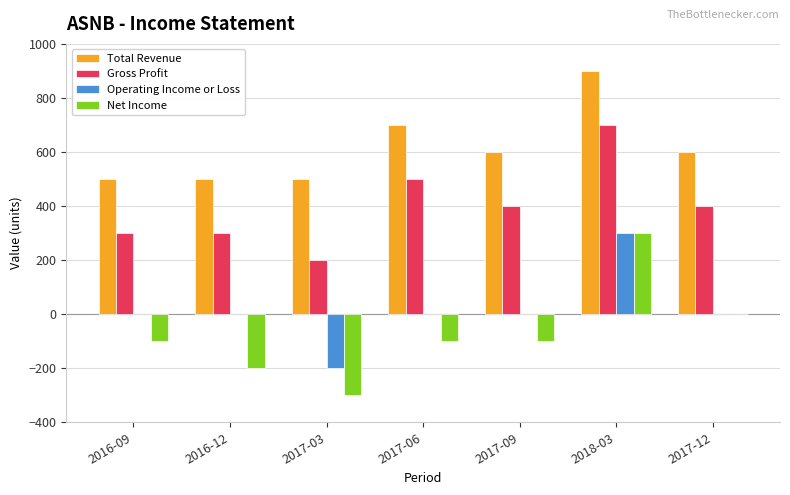

The value of Gross Profit at 2017-12 is 400. True or false?

True